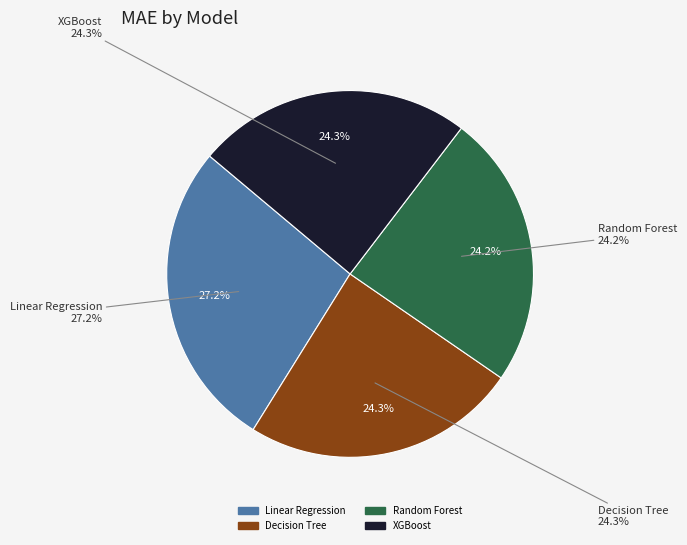

To the nearest percent, what is the difference between the Decision Tree and Linear Regression slice percentages?

3%